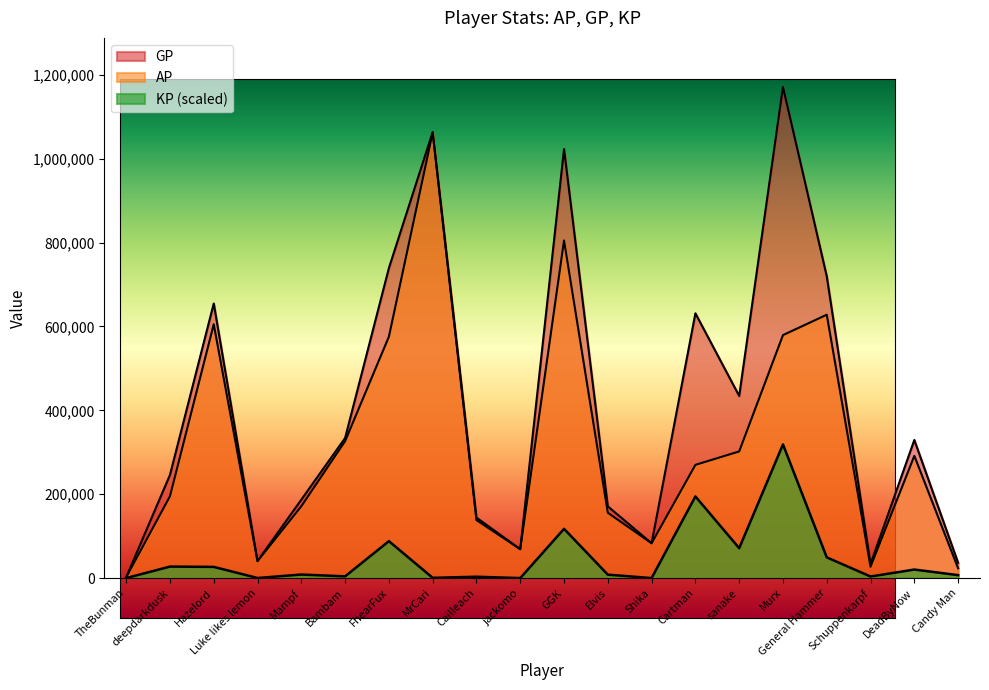

What is the sum of all GP values?

8111041.0